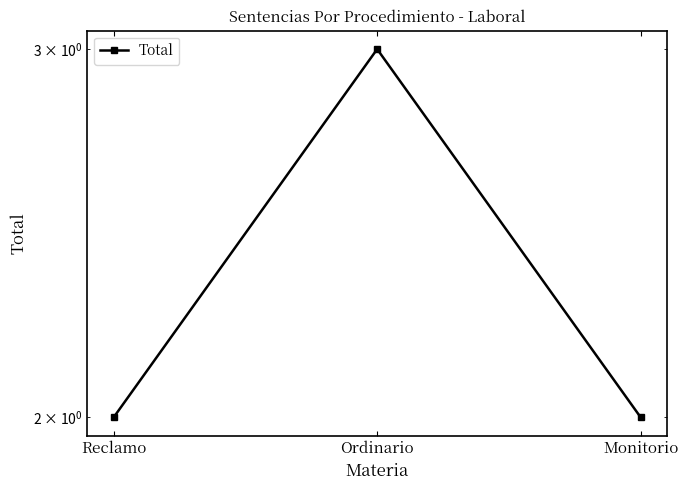

What is the ratio of the value at Reclamo to the value at Monitorio?

1.0